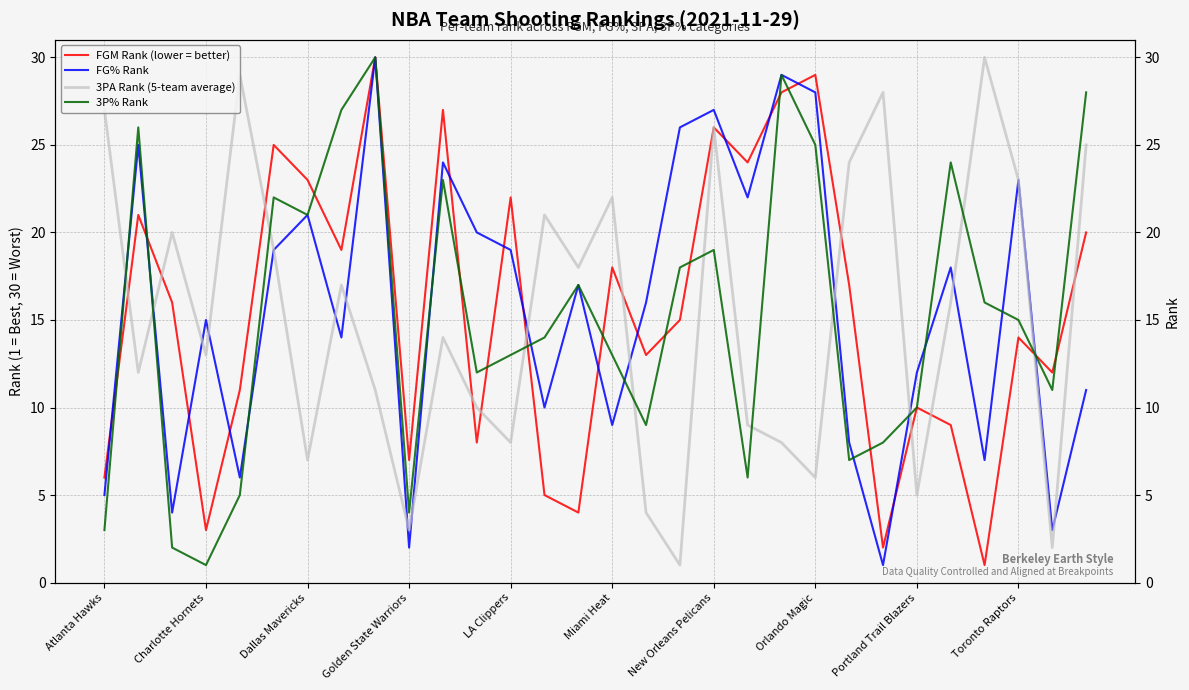

True or false: 3PA Rank (5-team average) has a value of 7 at 14.

False